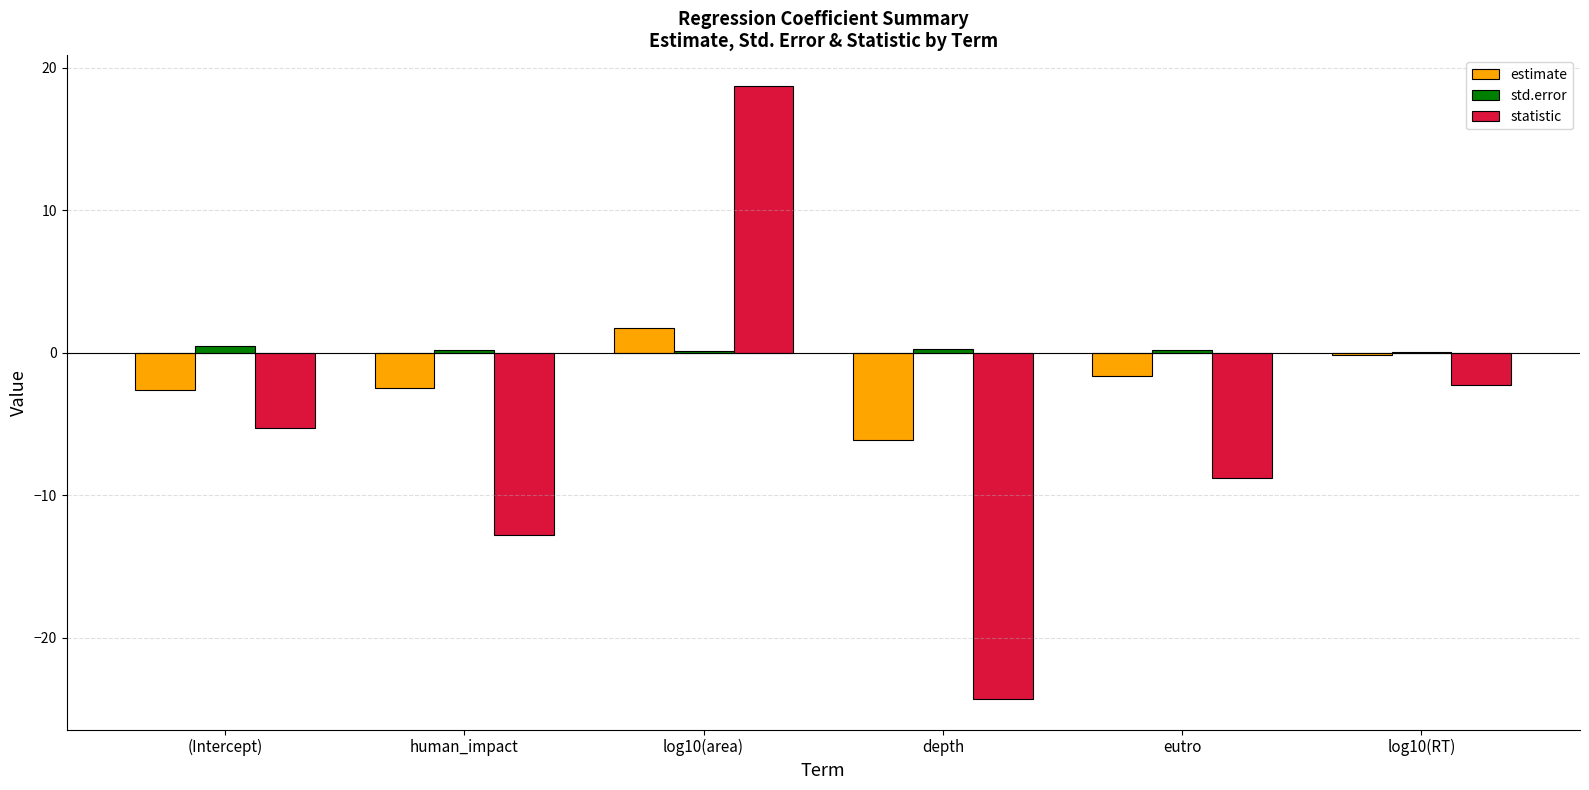

Is it true that statistic equals -0.7 at log10(RT)?

False